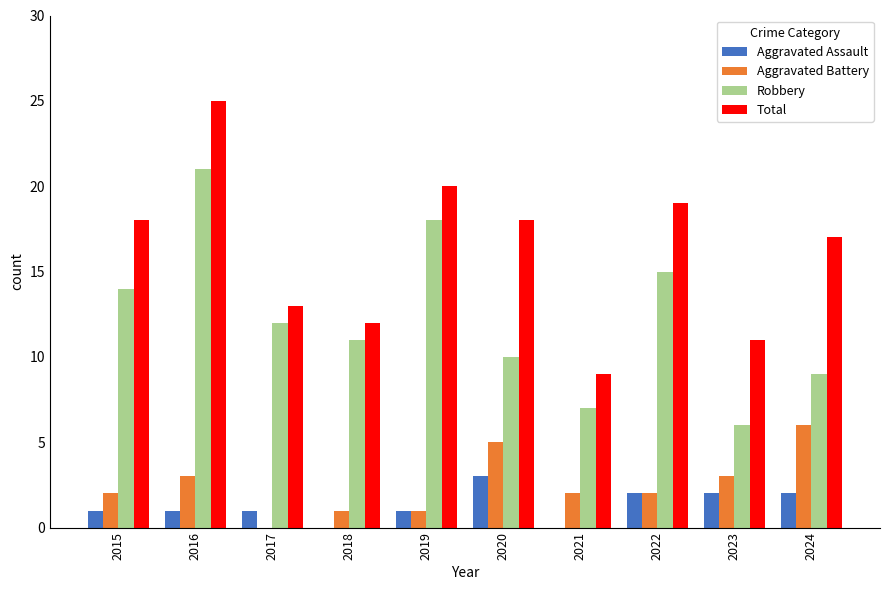

How many series are shown in this chart?

4